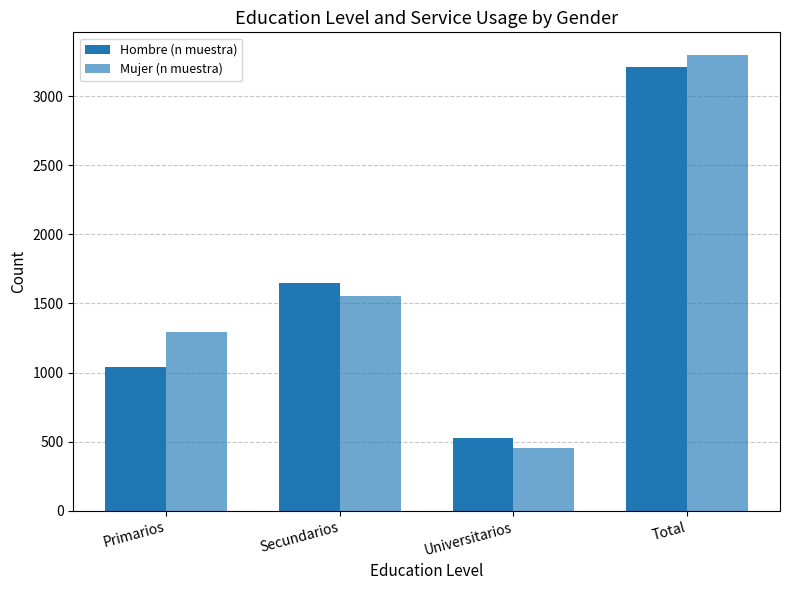

The Mujer (n muestra) series shows 1954 at Primarios. True or false?

False